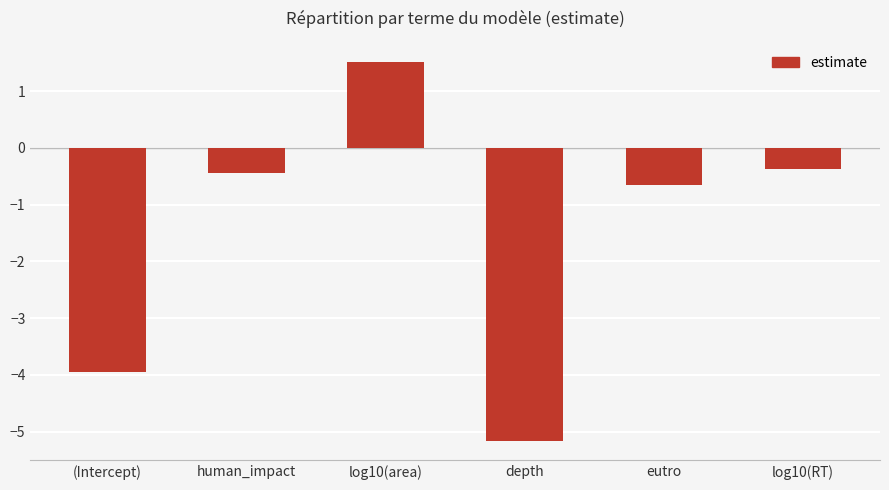

How many series are shown in this chart?

1